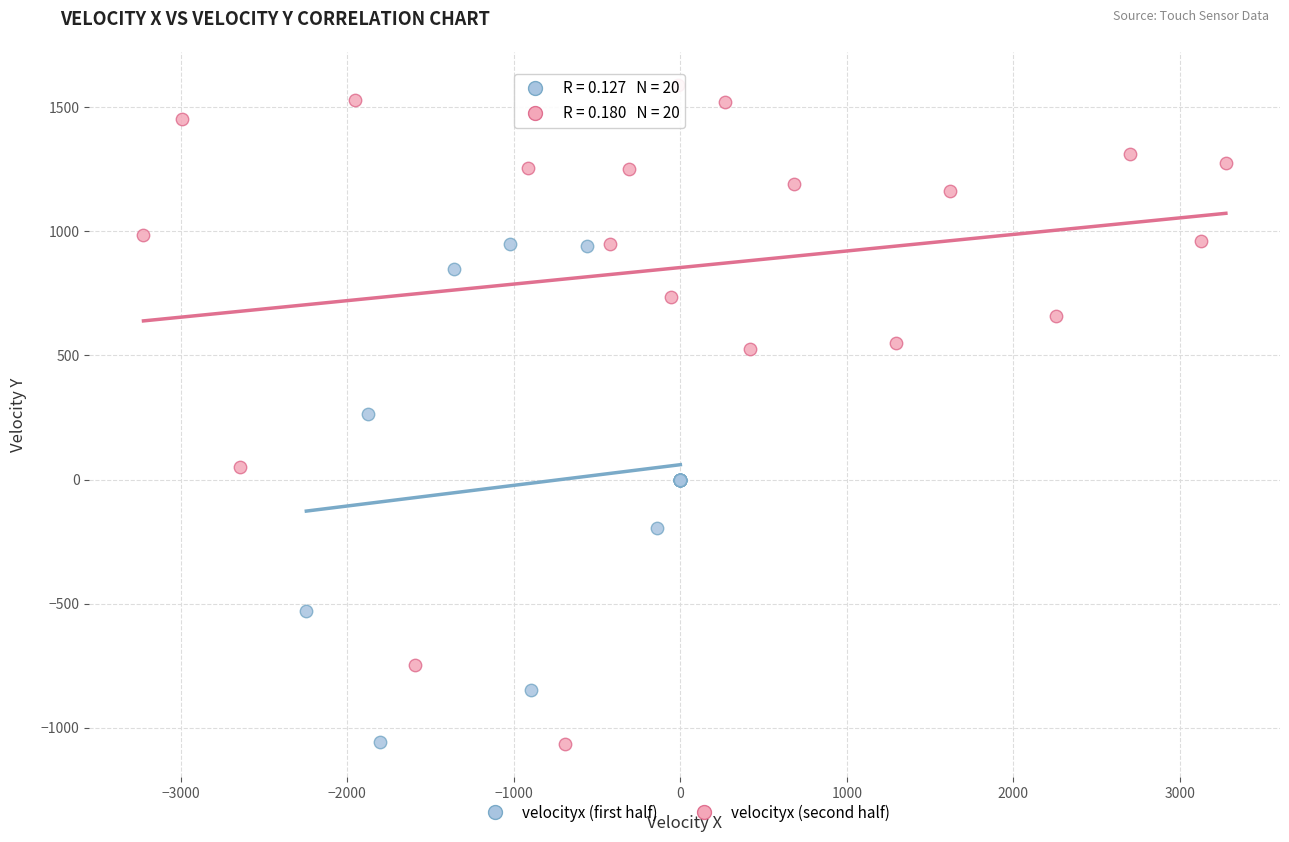

Which series has the widest spread of Y values?

velocityx (second half)